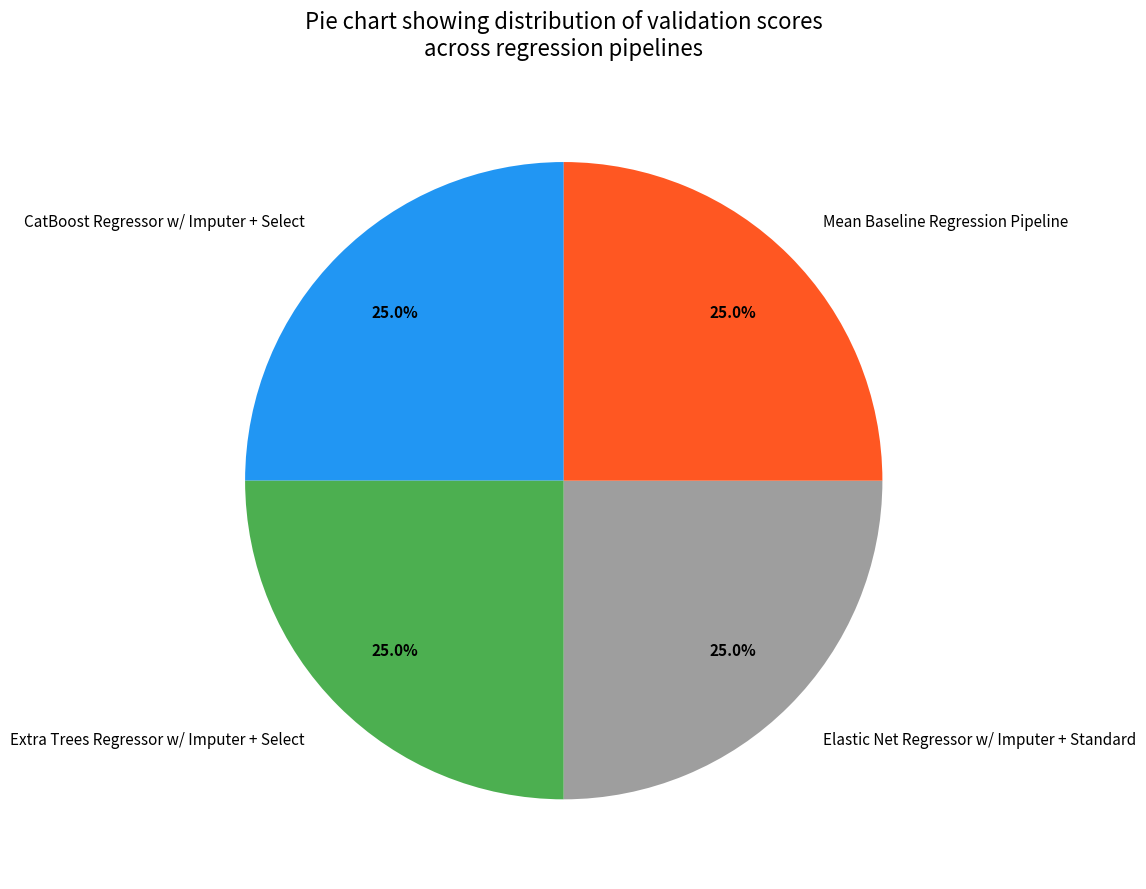

What percentage is the Extra Trees Regressor w/ Imputer + Select slice, to the nearest percent?

25%